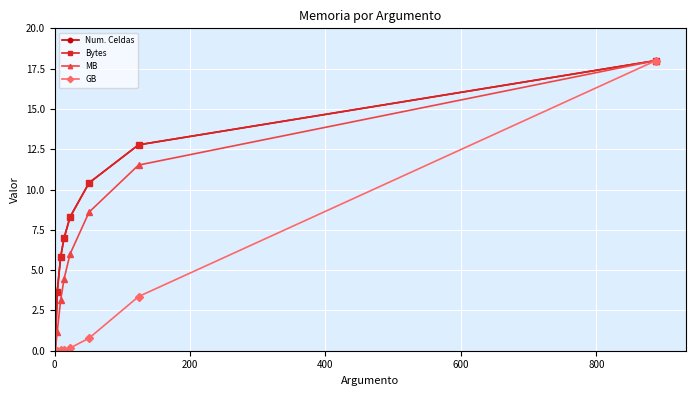

Is this an area chart (filled region under the line)?

No